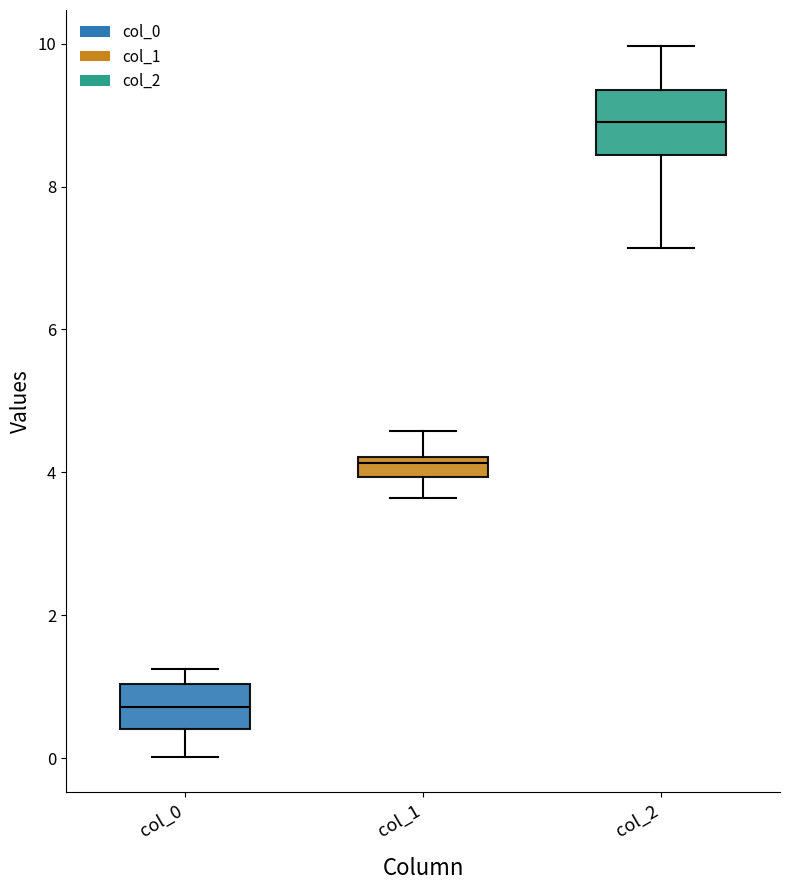

Comparing the boxes themselves (not the whiskers), which one is the tallest?

col_2